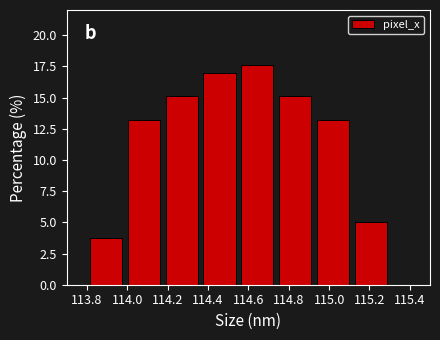

Reading left to right, list every bar in this chart as the range it spans on the x-axis followed by its height. Neither the bar edges nor the heights are printed on the chart, so give them approximately, as read against the axes.

113.80 to 113.98: 4.0
113.98 to 114.18: 13.0
114.18 to 114.36: 15.0
114.36 to 114.56: 17.0
114.56 to 114.74: 17.5
114.74 to 114.92: 15.0
114.92 to 115.12: 13.0
115.12 to 115.30: 5.0